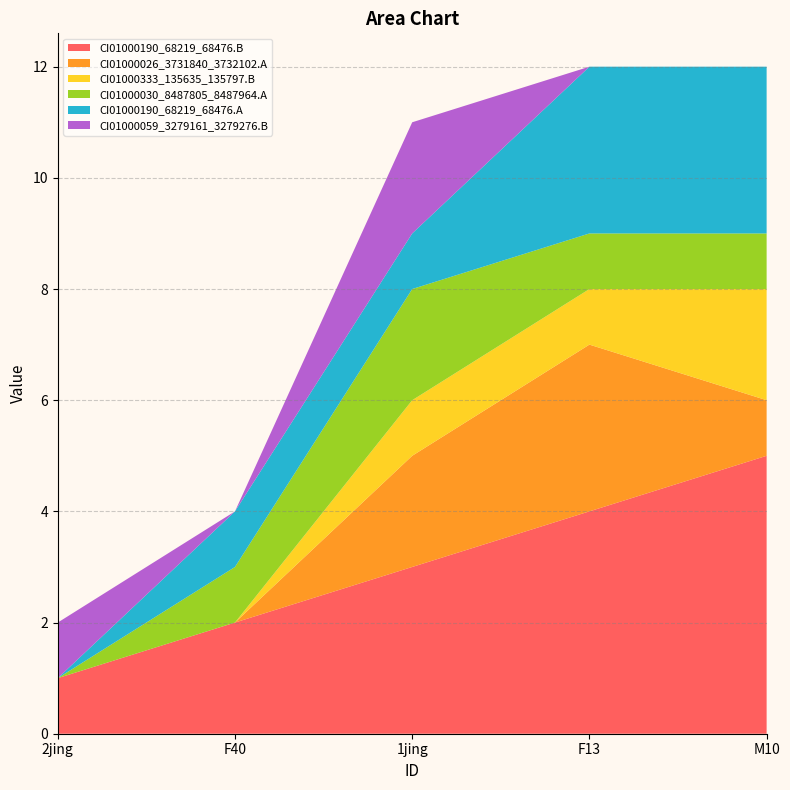

Reading left to right, transcribe all the data shown in this chart.

CI01000190_68219_68476.B: 1	2	3	4	5
CI01000026_3731840_3732102.A: 0	0	2	3	1
CI01000333_135635_135797.B: 0	0	1	1	2
CI01000030_8487805_8487964.A: 0	1	2	1	1
CI01000190_68219_68476.A: 0	1	1	3	3
CI01000059_3279161_3279276.B: 1	0	2	0	0